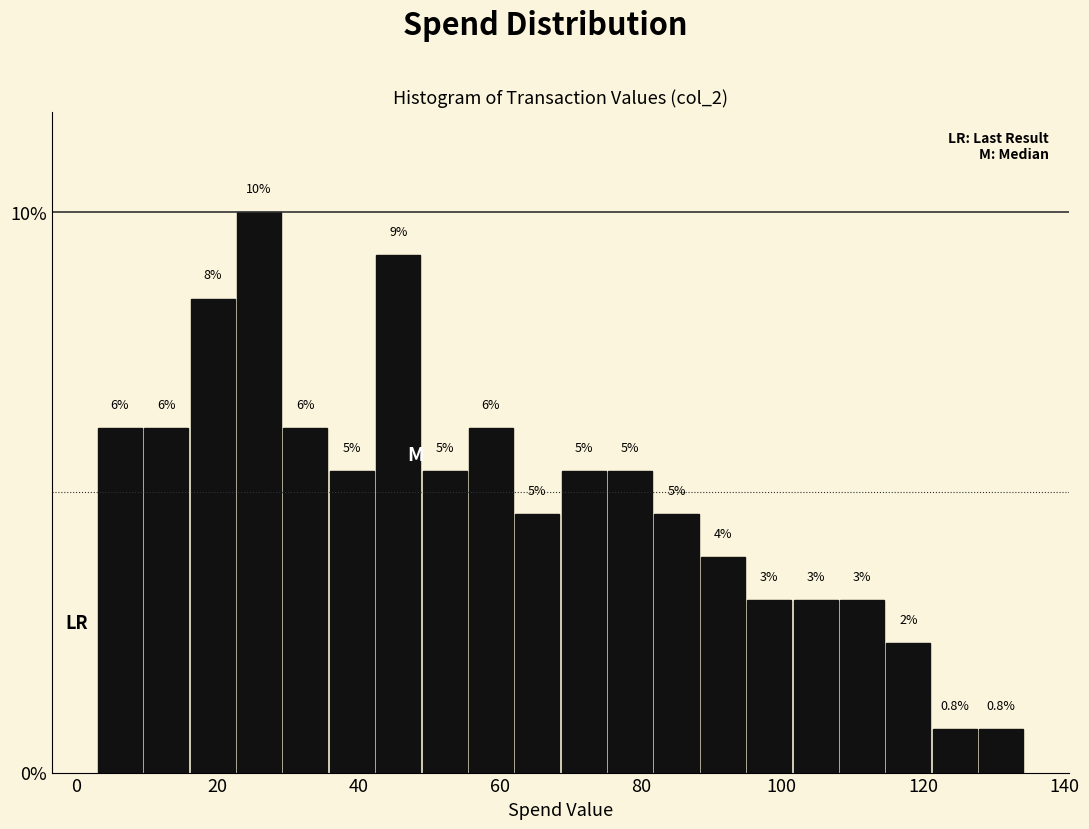

Around what value on the x-axis is the tallest bar? Give the approximate position of its centre, as read against the axis.

26